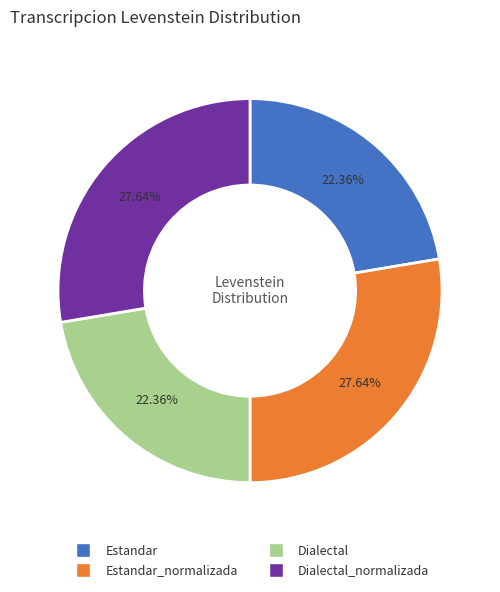

To the nearest percent, what percentage of the pie is Dialectal?

22%